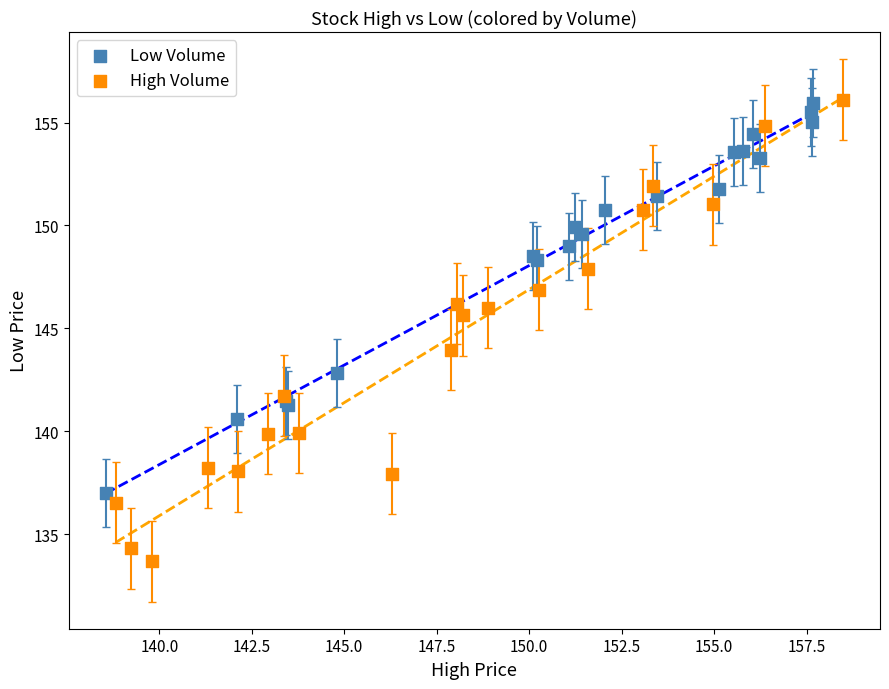

Which series reaches the minimum Y coordinate?

High Volume